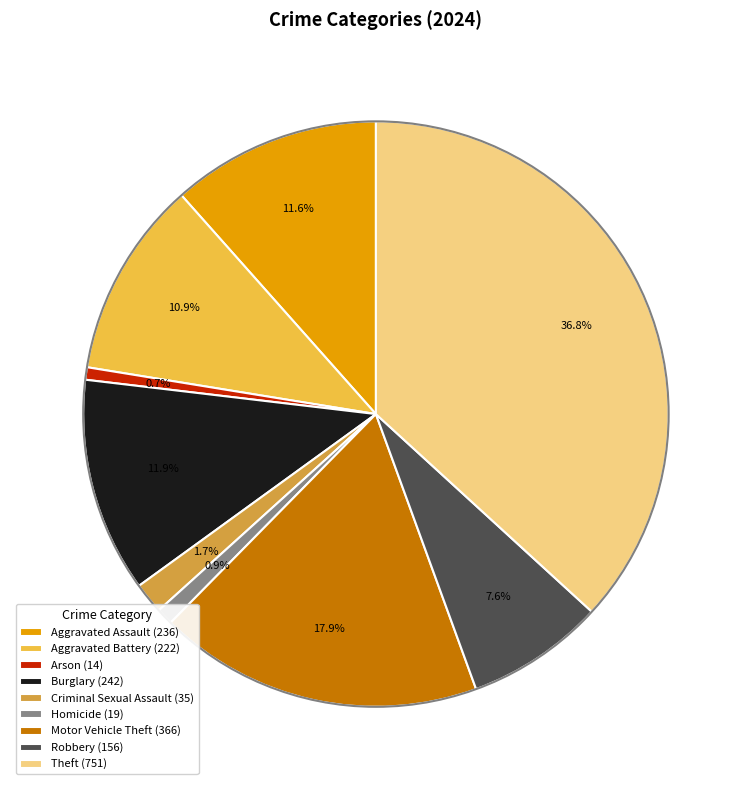

True or false: Motor Vehicle Theft accounts for 11% of the total.

False